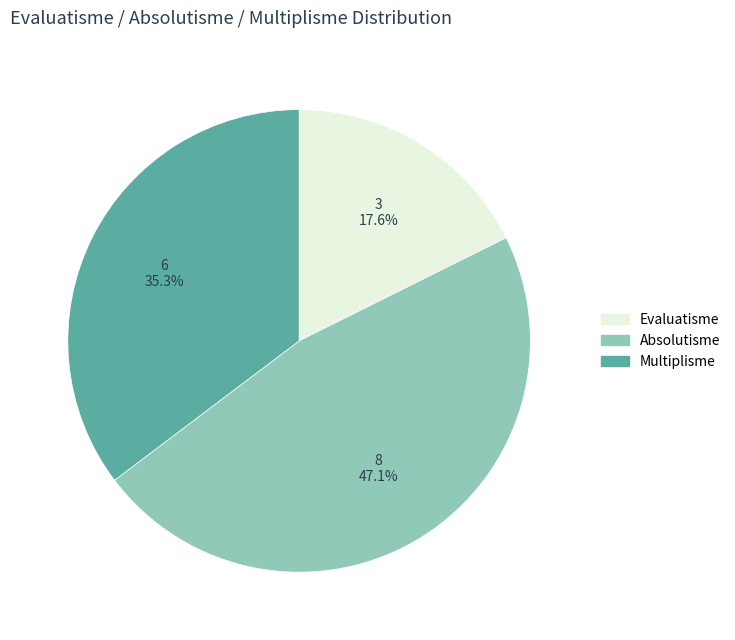

What is the largest slice in the pie chart?

Absolutisme